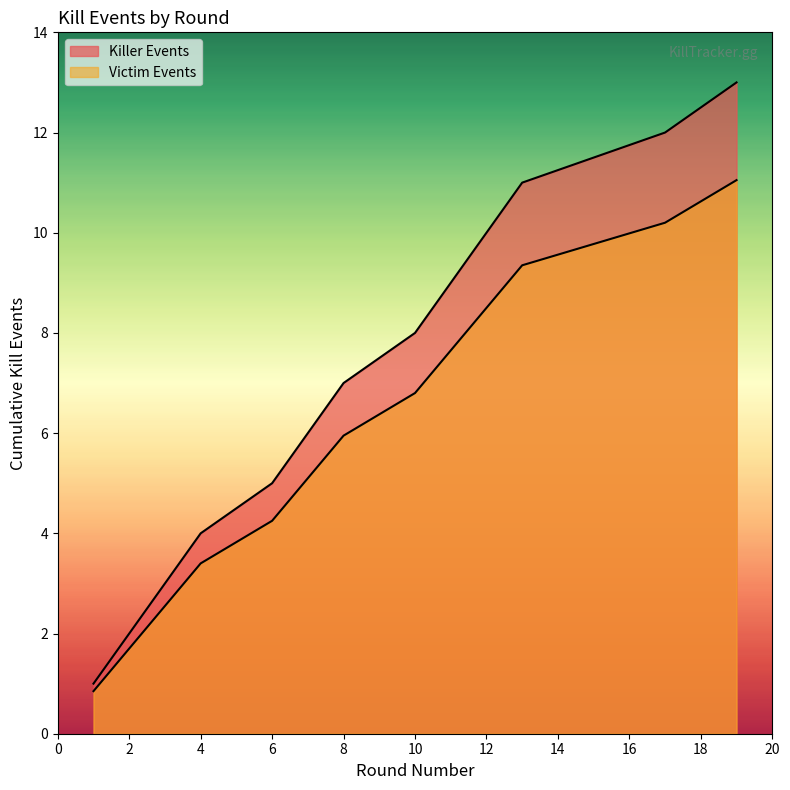

What is the difference between the highest and lowest values at 11?

1.4